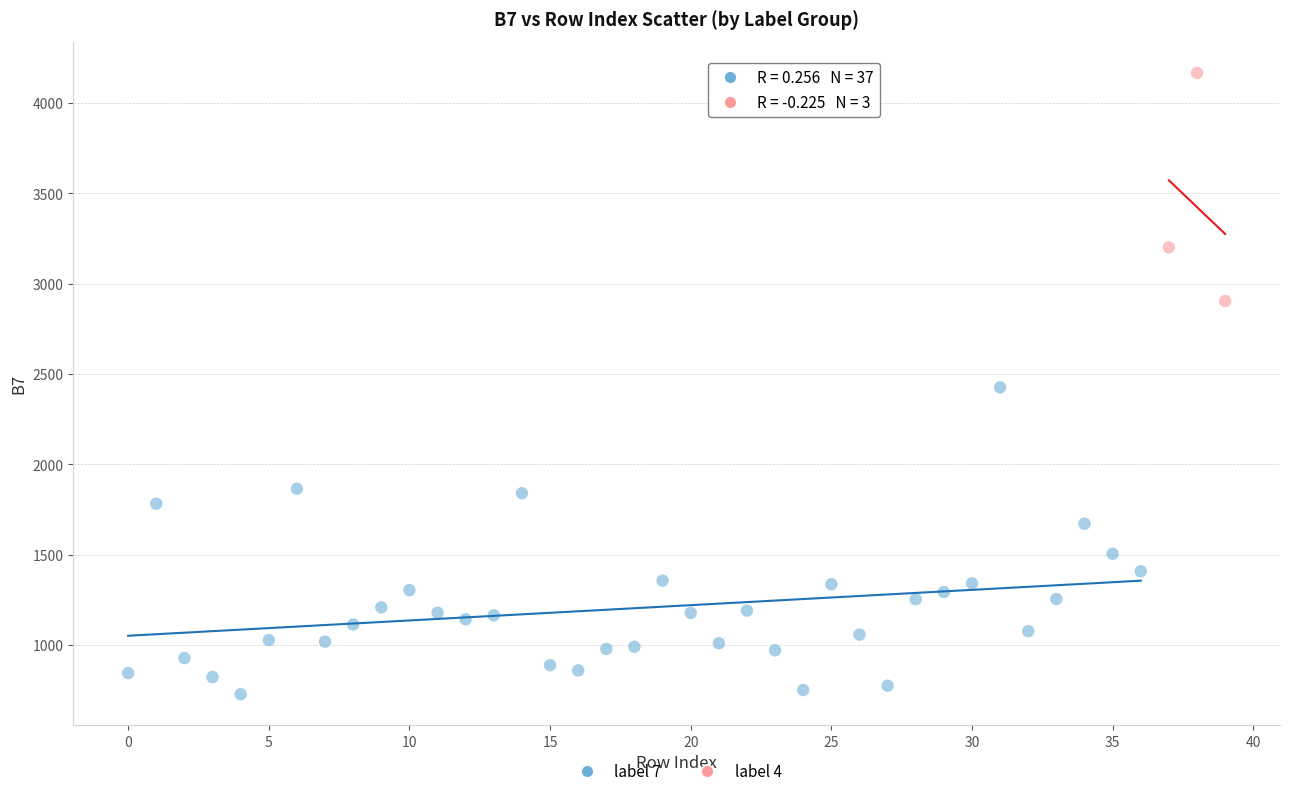

Which series reaches the minimum Y coordinate?

label 7